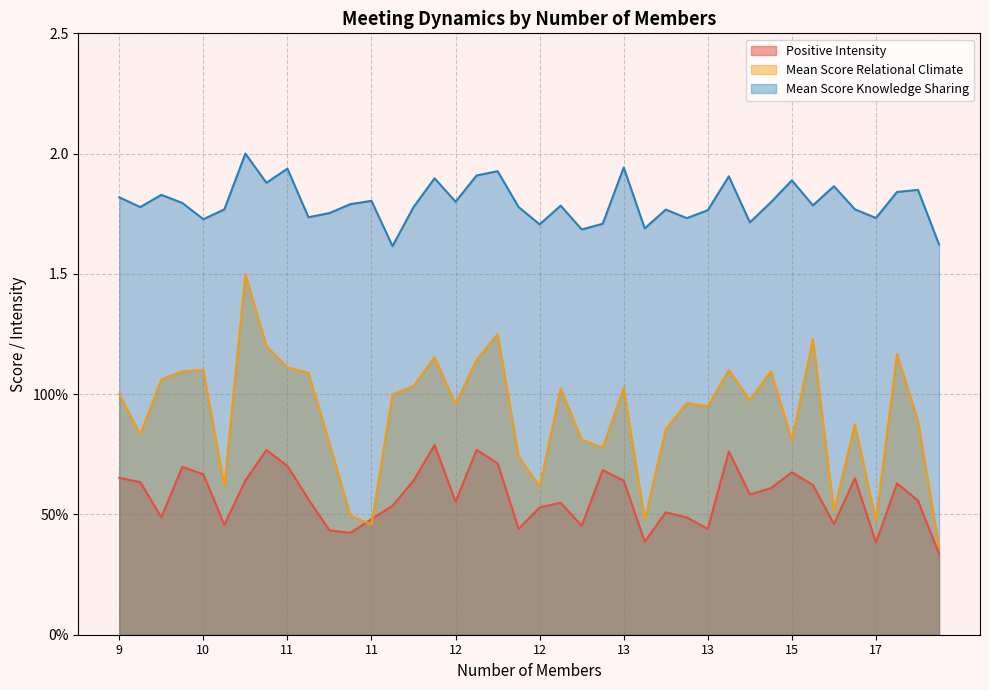

What are all the series names shown in the legend?

Positive Intensity, Mean Score Relational Climate, Mean Score Knowledge Sharing